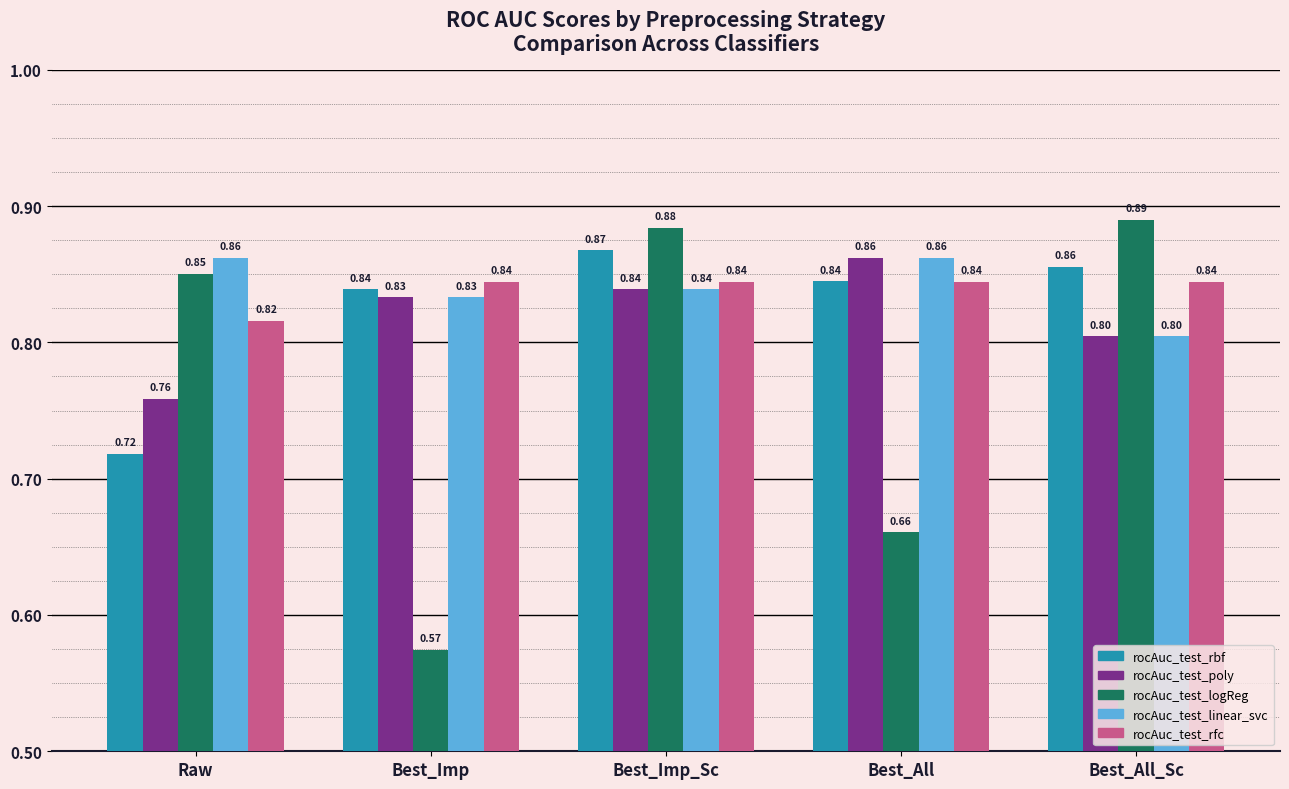

At which label is rocAuc_test_linear_svc closest to 0?

Best_All_Sc